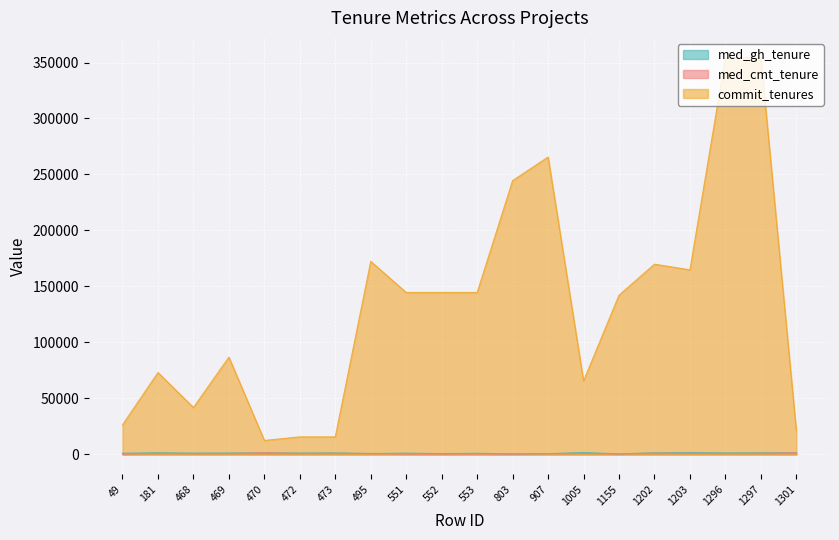

What value does the commit_tenures series have at 495, to the nearest 10?

172370